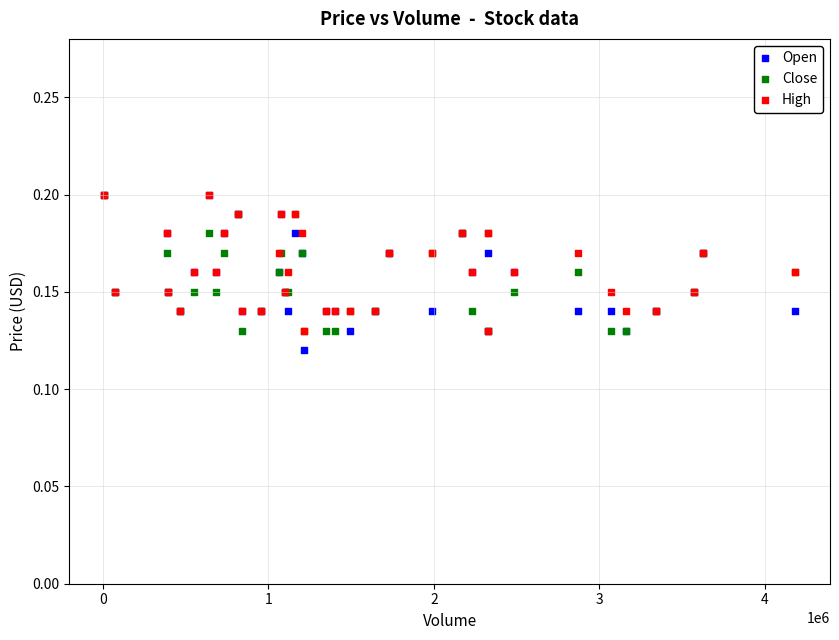

What are all the series names shown in the legend?

Open, Close, High